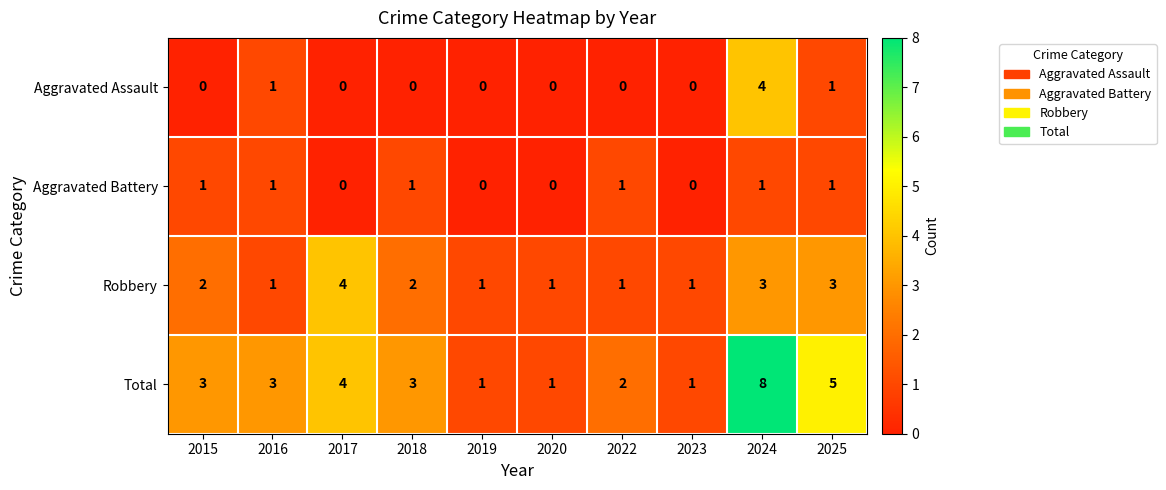

How many series are shown in this chart?

4